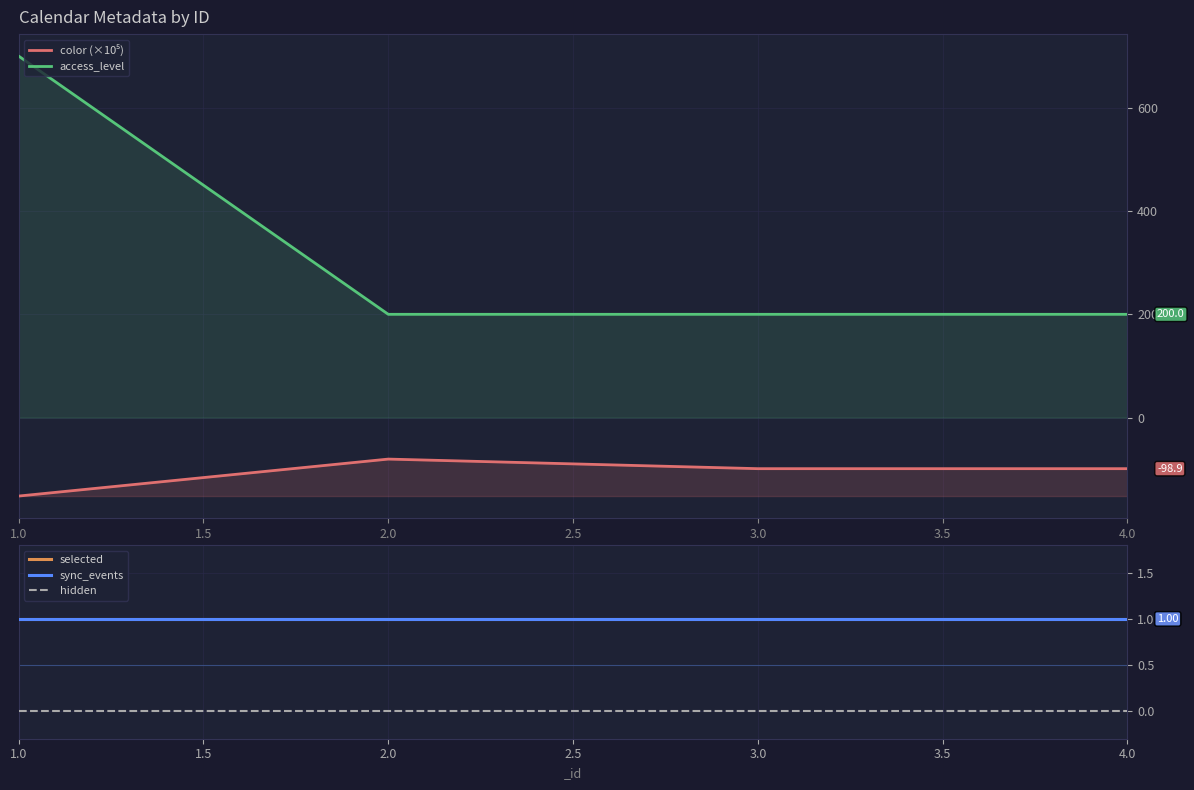

What is the minimum value for access_level?

200.0